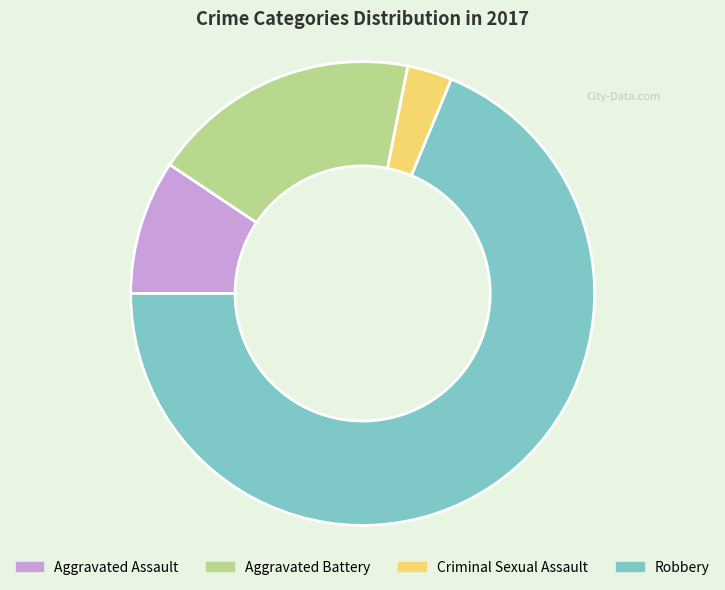

Which category has the biggest portion of the pie?

Robbery